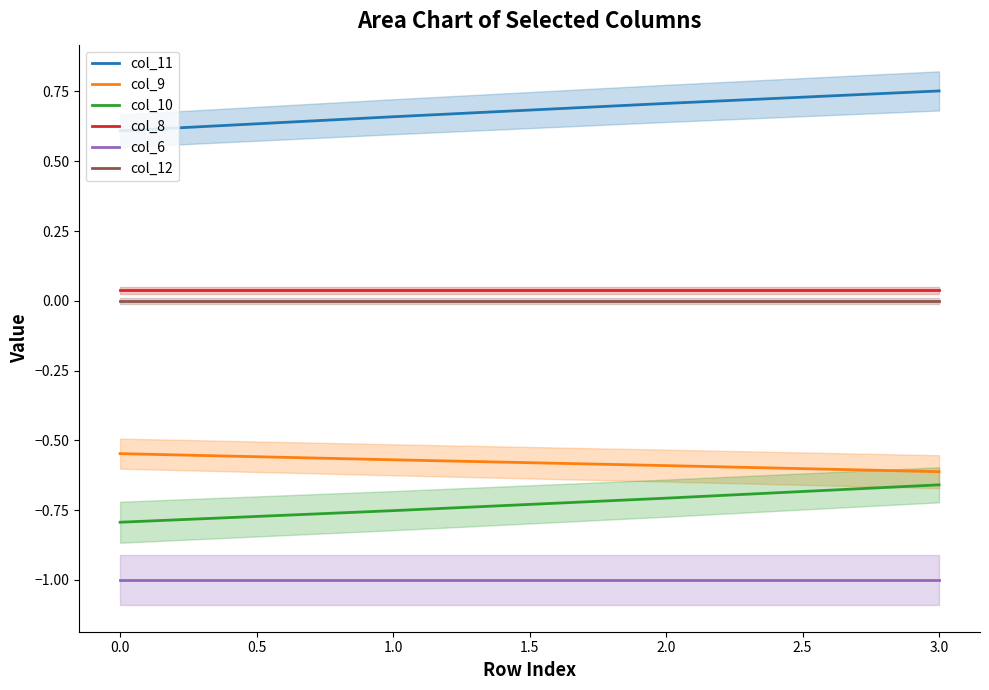

True or false: col_10 and col_8 cross at least once.

False